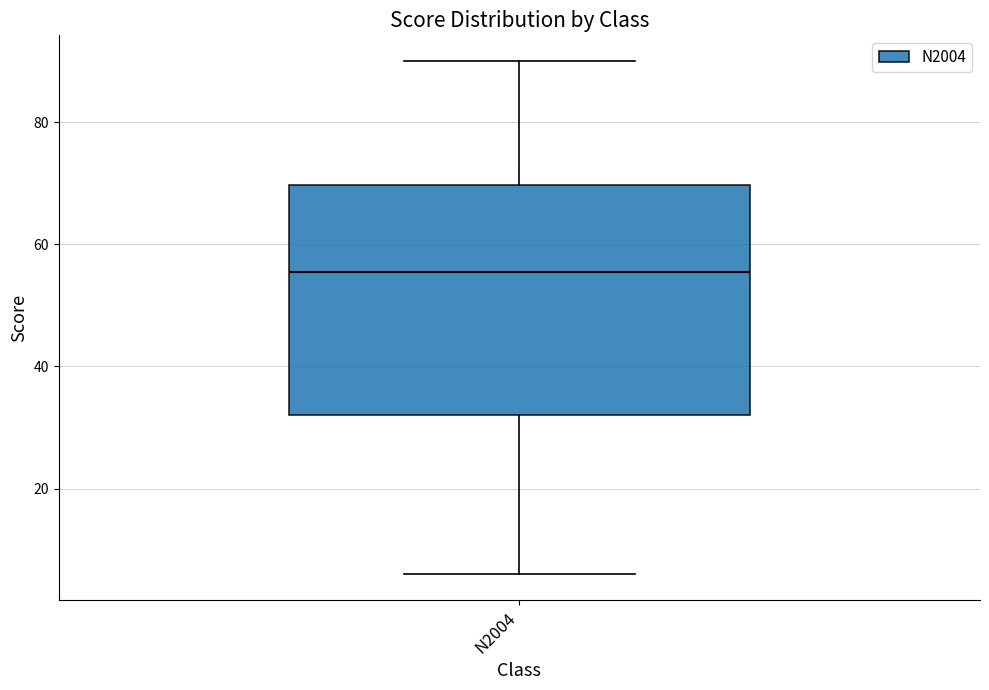

Where is the lower edge of the box for N2004 on the y-axis? The values are not printed on the chart, so give them approximately, as read against the axis.

32